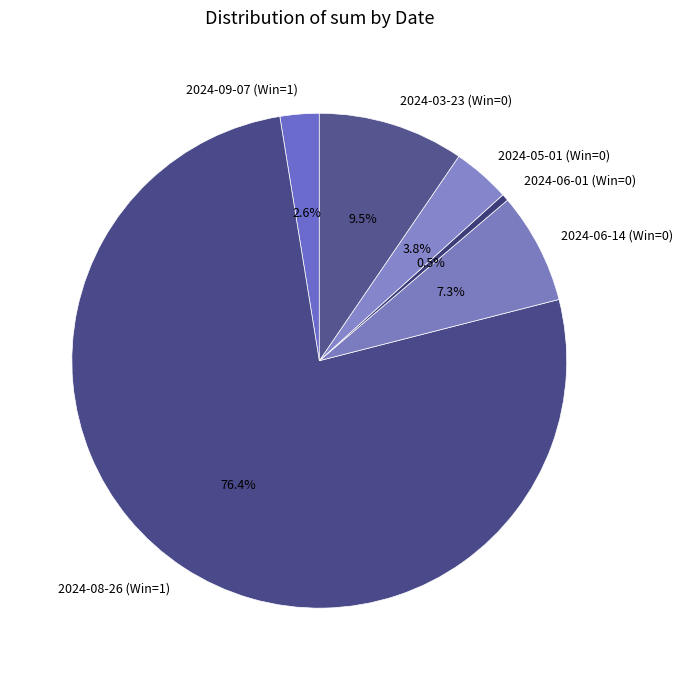

Which slice represents more than half of the pie?

2024-08-26 (Win=1)